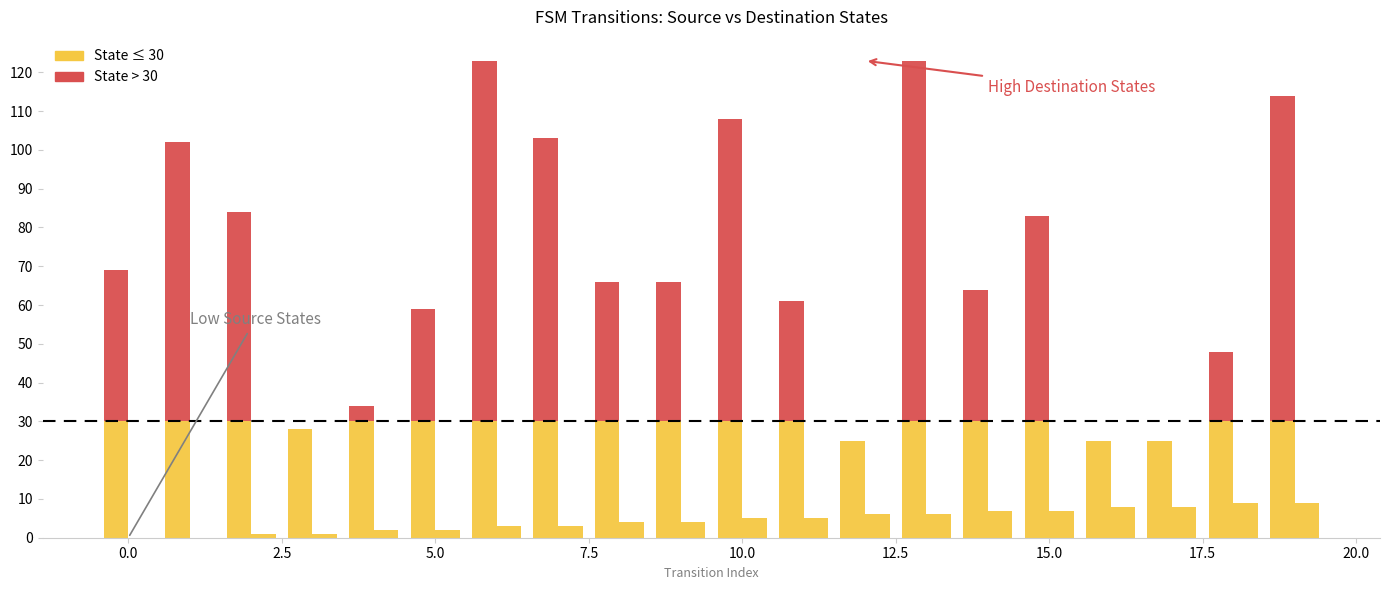

How many data points in source_state (≤threshold) are above 5?

8